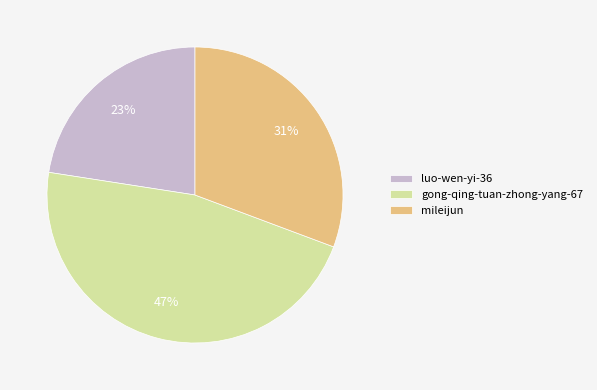

Do mileijun and gong-qing-tuan-zhong-yang-67 together represent more than half of the pie?

Yes